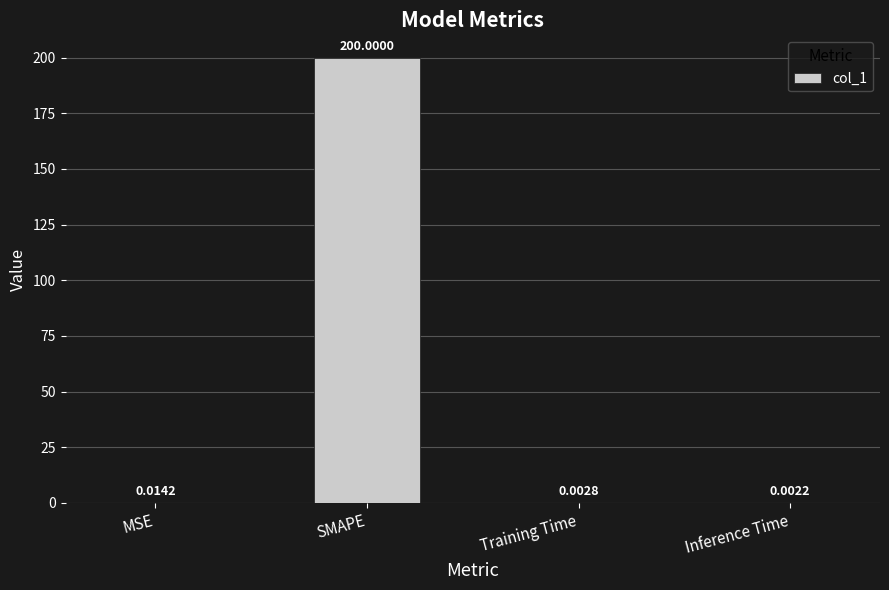

Is it true that the value at SMAPE is 200.0?

True